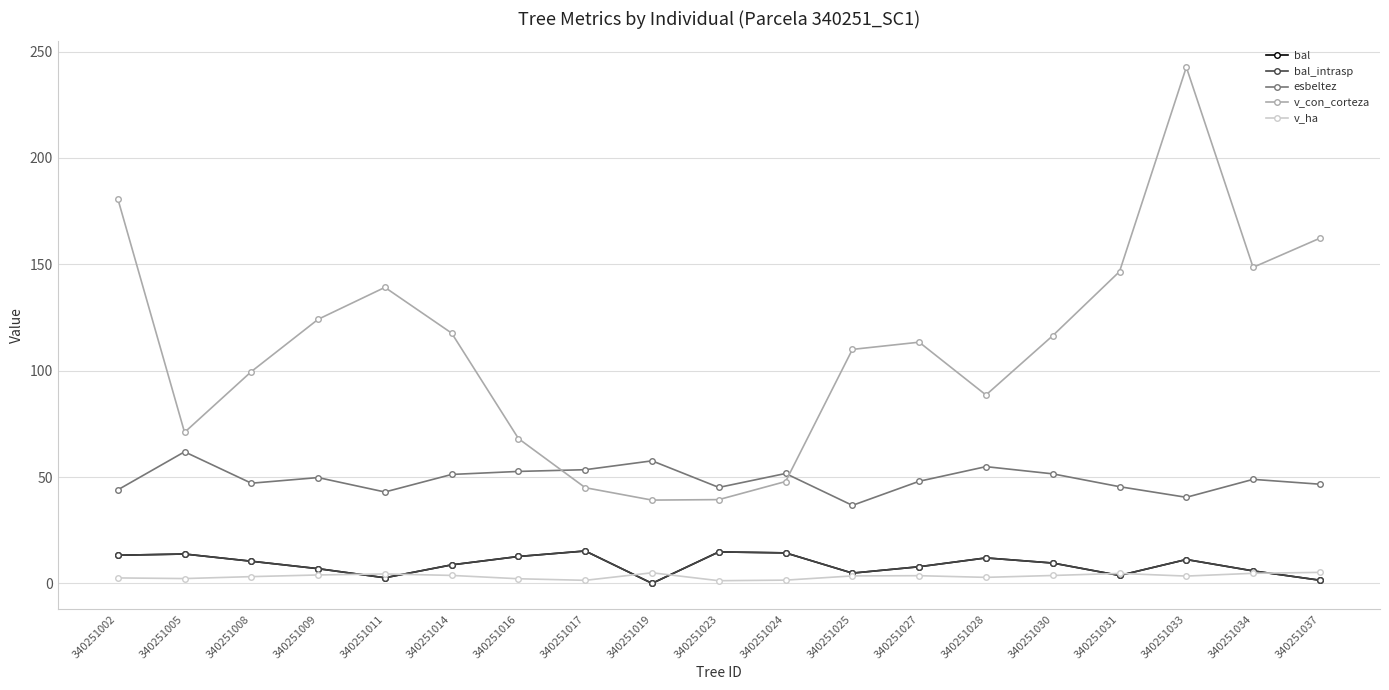

True or false: esbeltez has more than 1 interior local peaks.

True